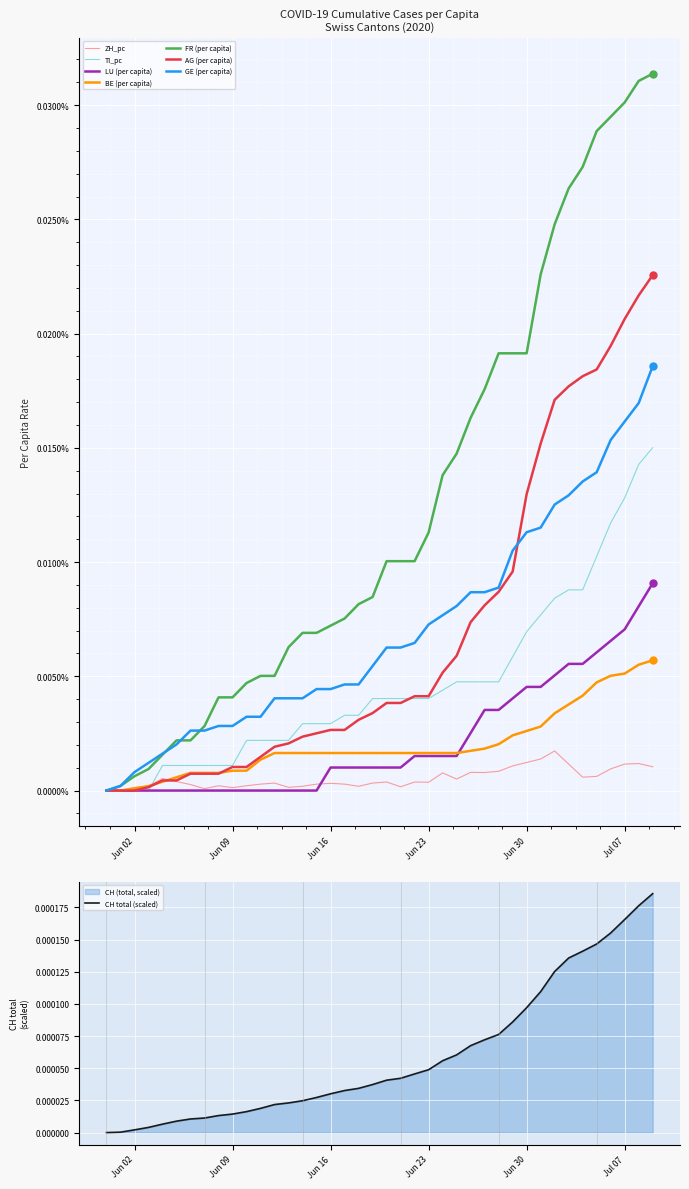

How many data points in AG_pc are above 0?

37